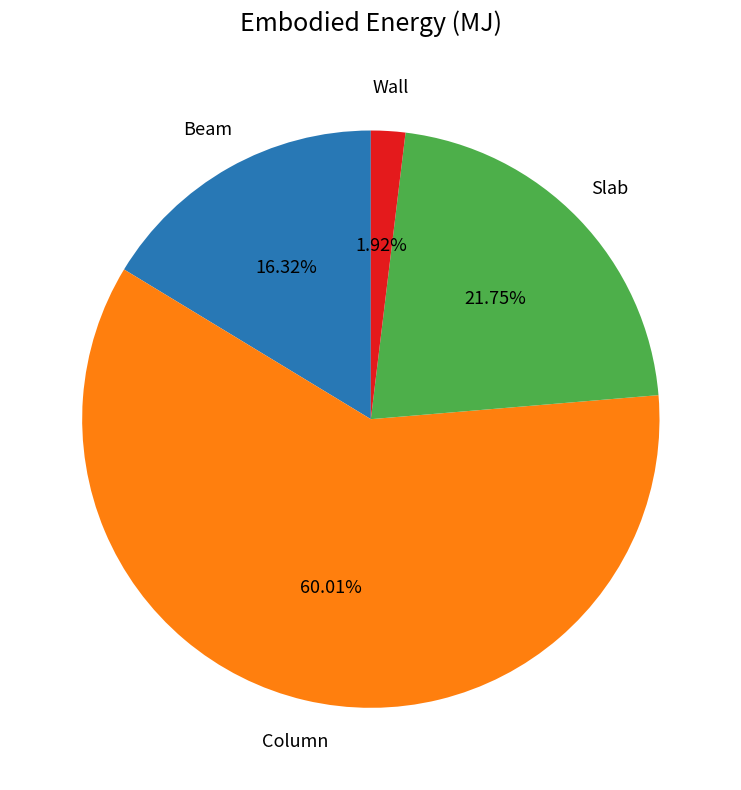

Is there any slice that represents more than half of the pie?

Yes